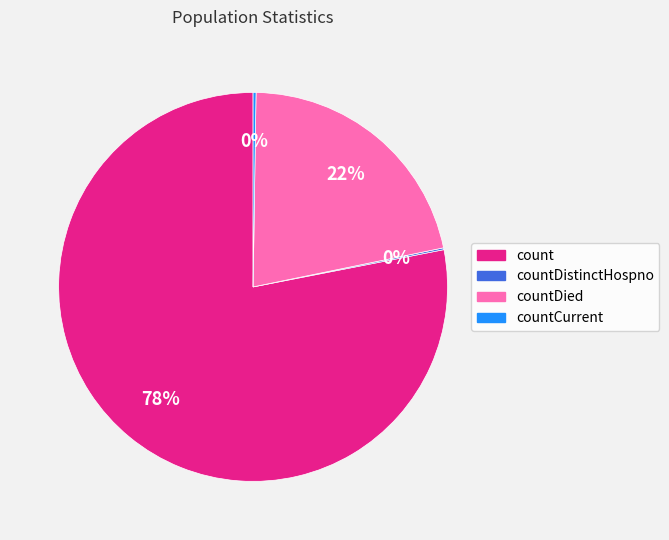

To the nearest percent, what is the average slice percentage?

25%